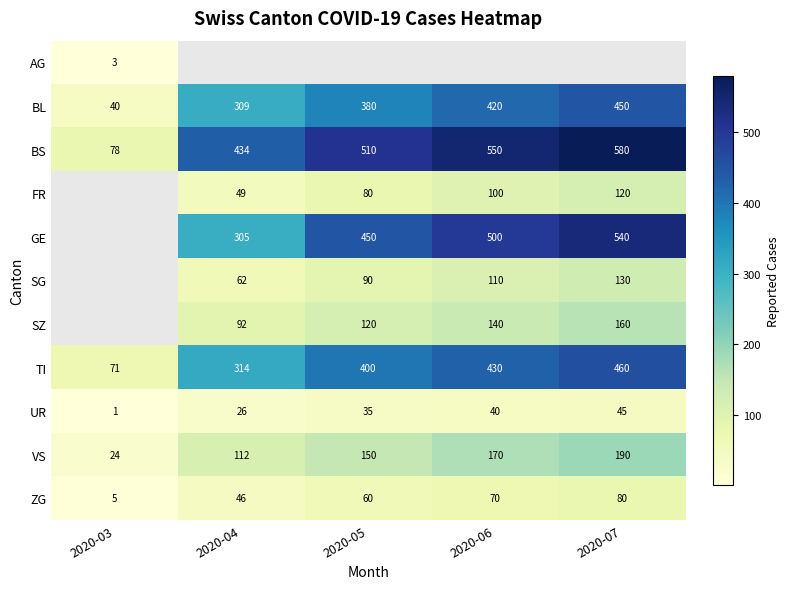

True or false: AG has a value of 1 at 2020-03.

False